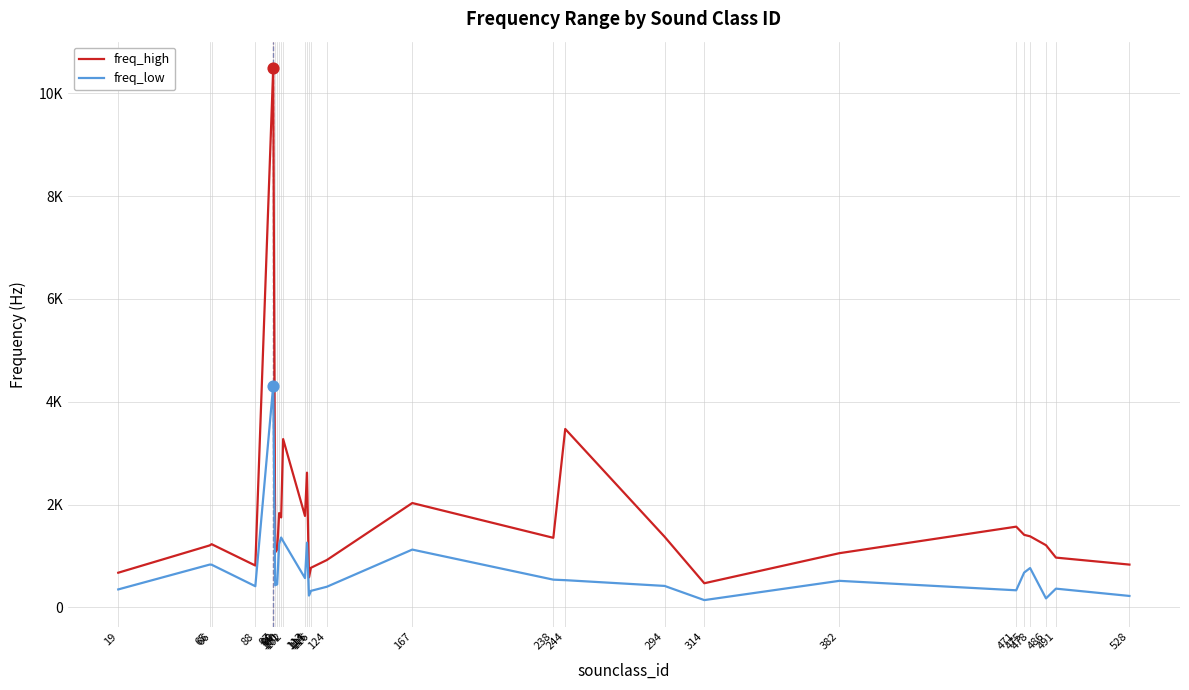

Is the value of freq_high at 102 greater than the value of freq_low at 124?

Yes